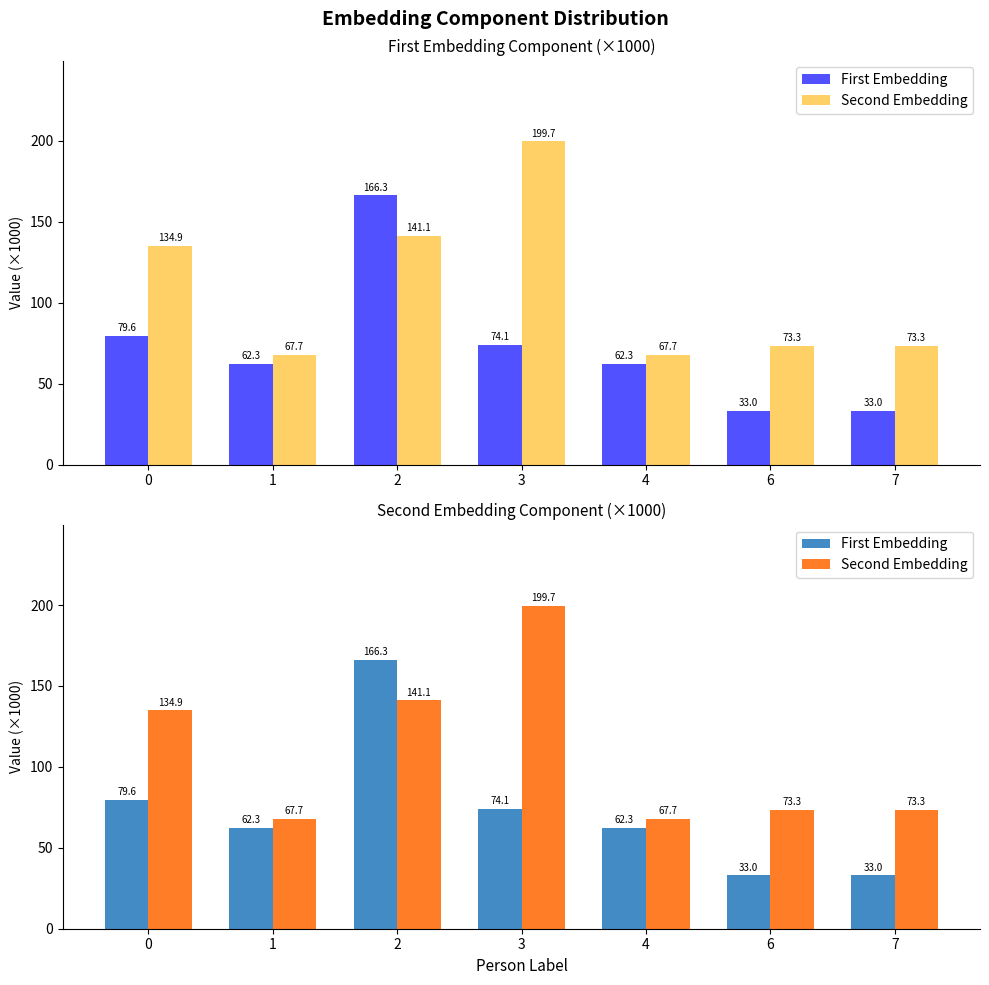

Rank the categories by Second Embedding value from lowest to highest.

1, 4, 6, 7, 0, 2, 3